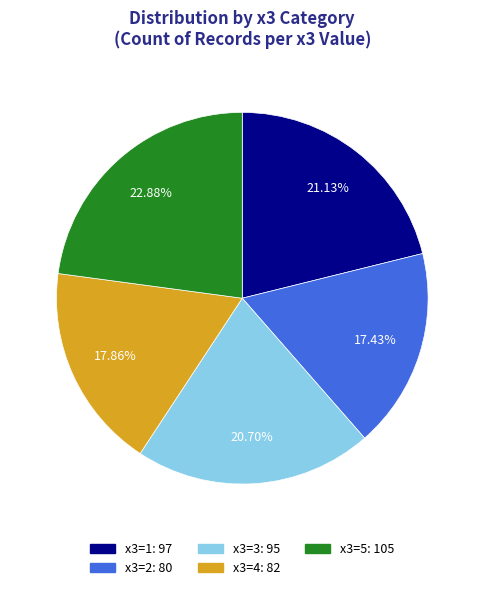

Is there a majority slice in this chart?

No